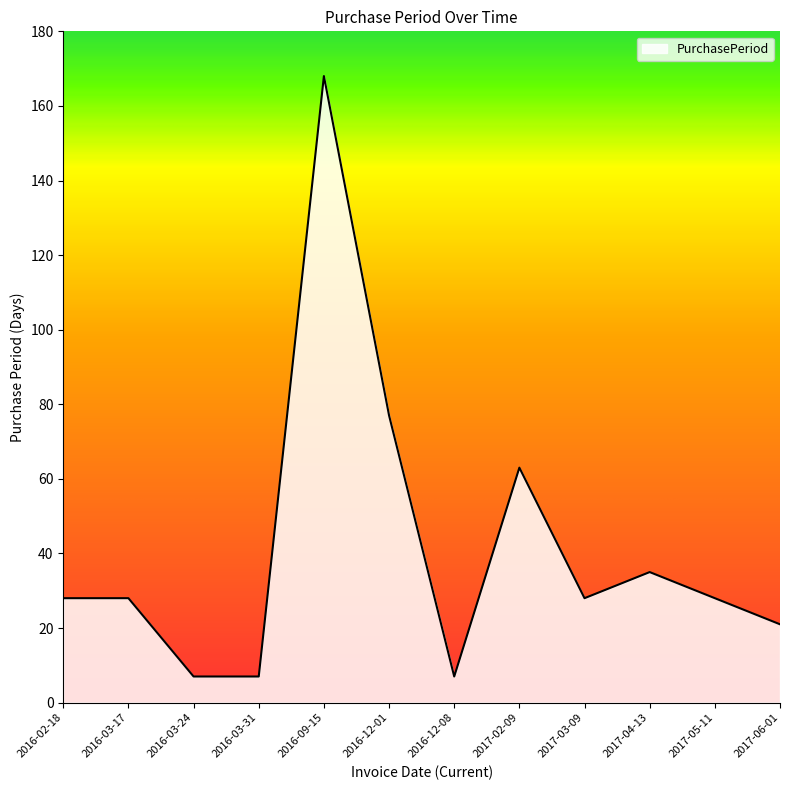

What is the ratio of the value at 2017-04-13 to the value at 2016-09-15?

0.2